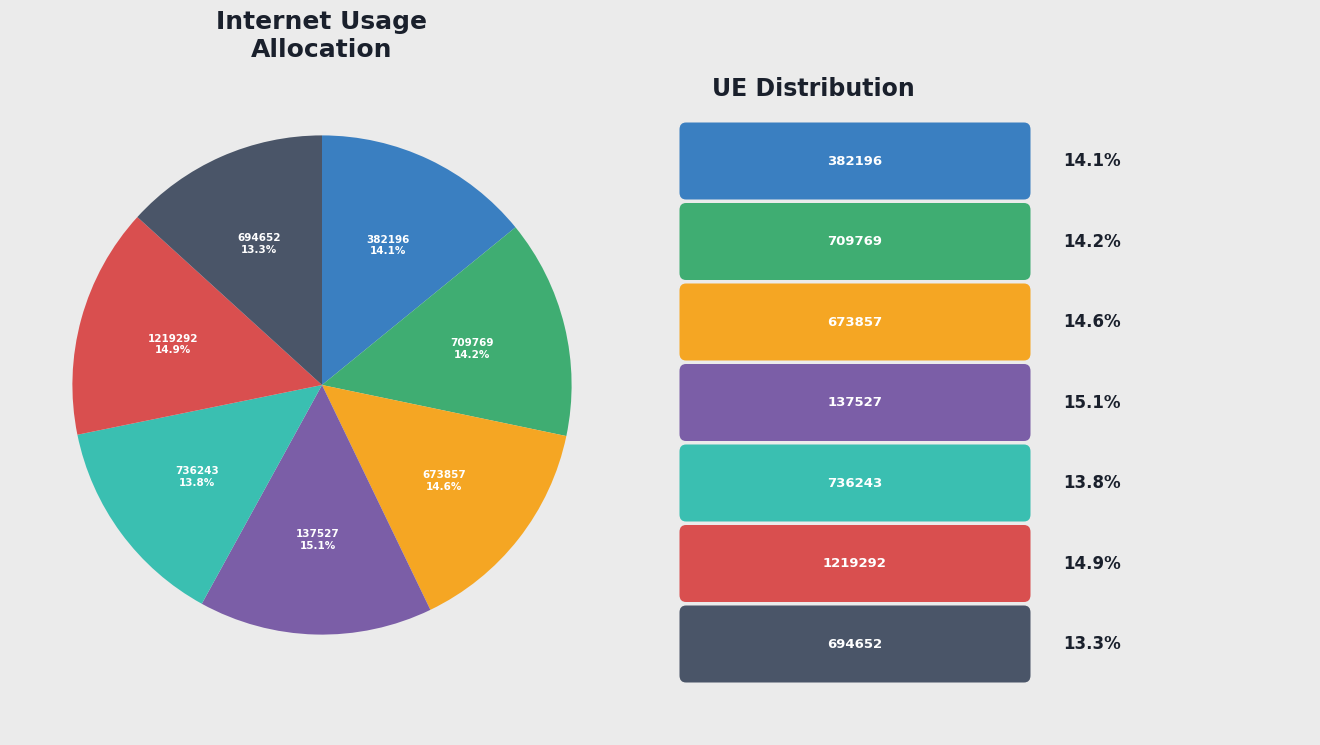

How many slices are in this pie chart?

7